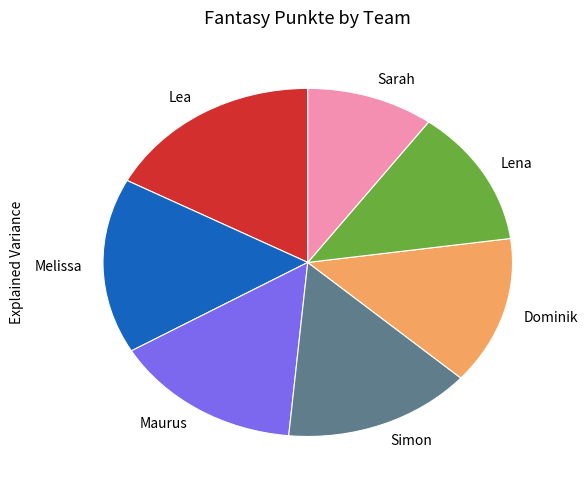

Which category has the smallest portion of the pie?

Sarah